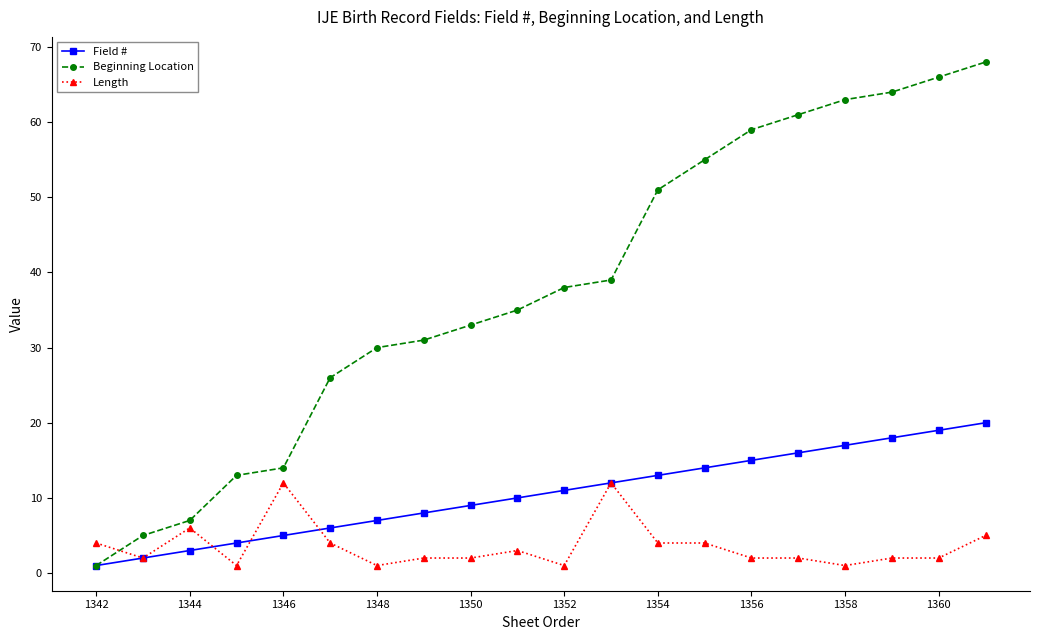

Reading left to right, transcribe all the data shown in this chart.

Field #: 1	2	3	4	5	6	7	8	9	10	11	12	13	14	15	16	17	18	19	20
Beginning Location: 1	5	7	13	14	26	30	31	33	35	38	39	51	55	59	61	63	64	66	68
Length: 4	2	6	1	12	4	1	2	2	3	1	12	4	4	2	2	1	2	2	5